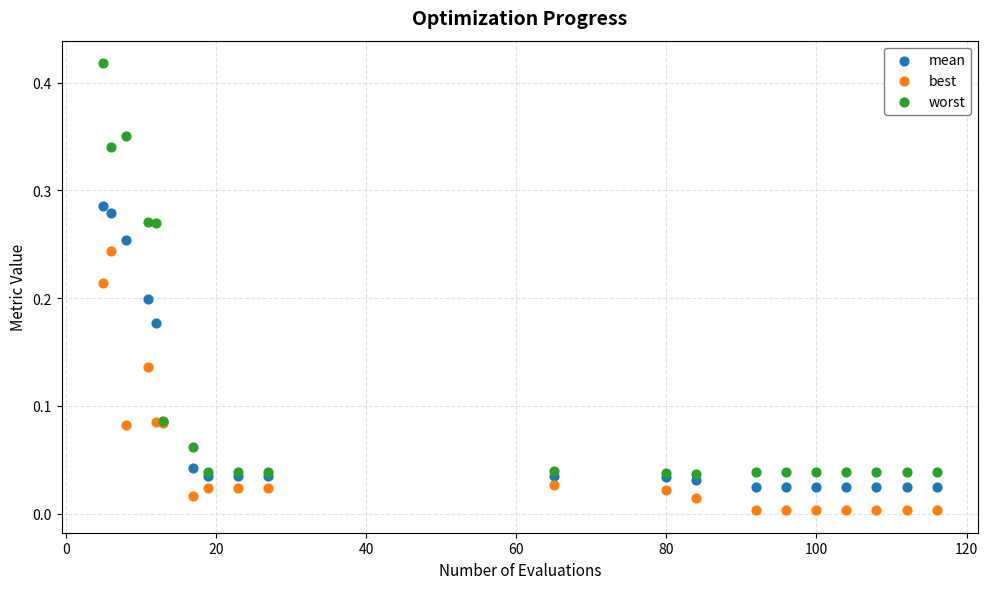

Which series reaches the maximum Y coordinate?

worst